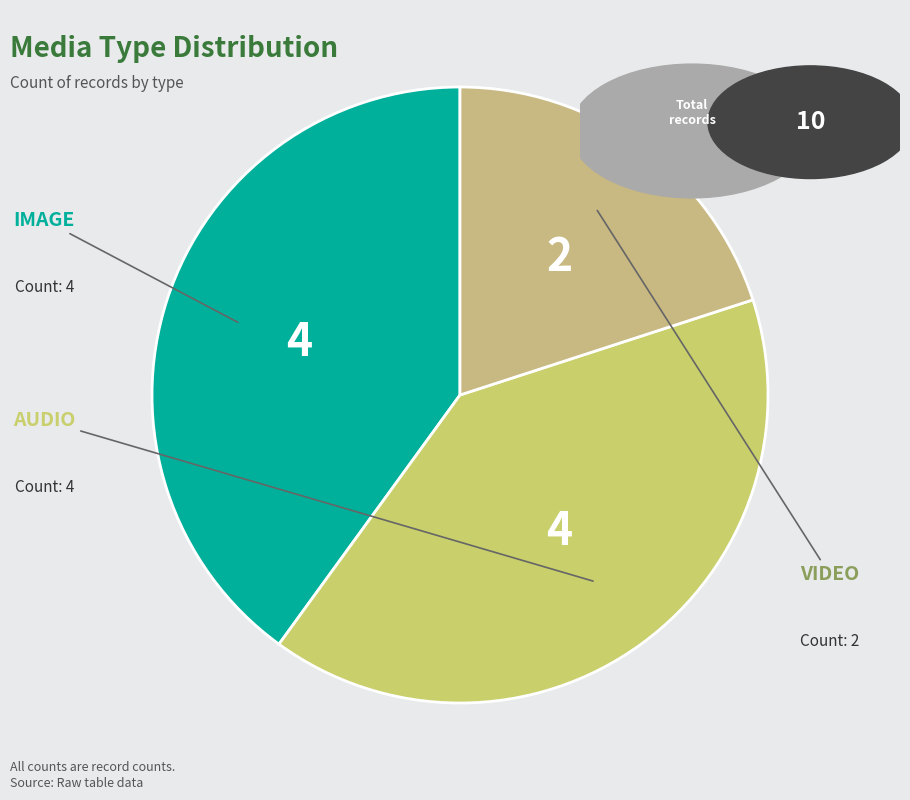

Rank the categories by value from highest to lowest.

IMAGE, AUDIO, VIDEO